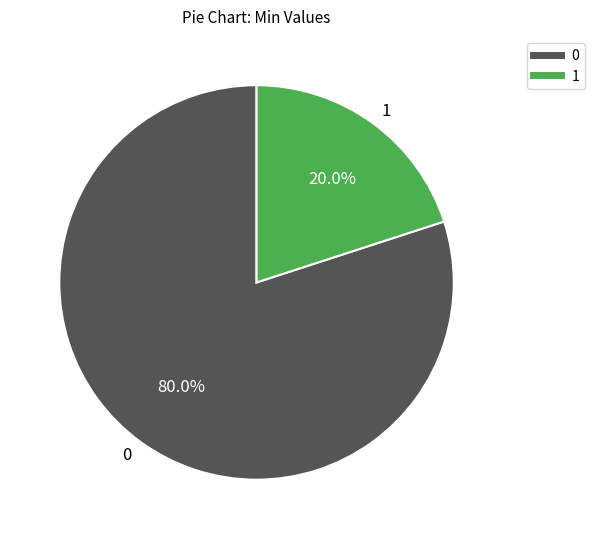

Which category has the smallest portion of the pie?

1